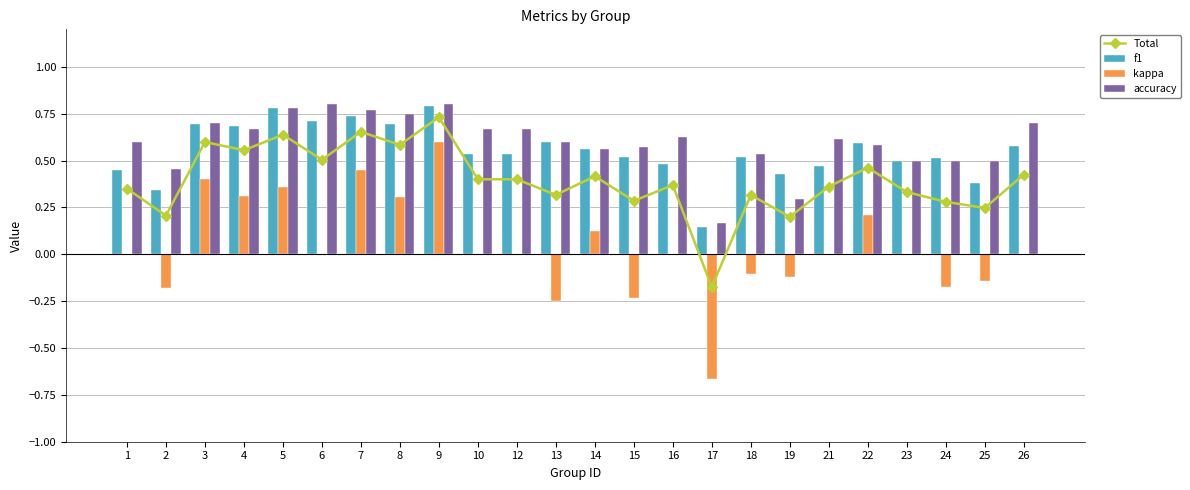

Is it true that Total equals 0.2 at 13?

False